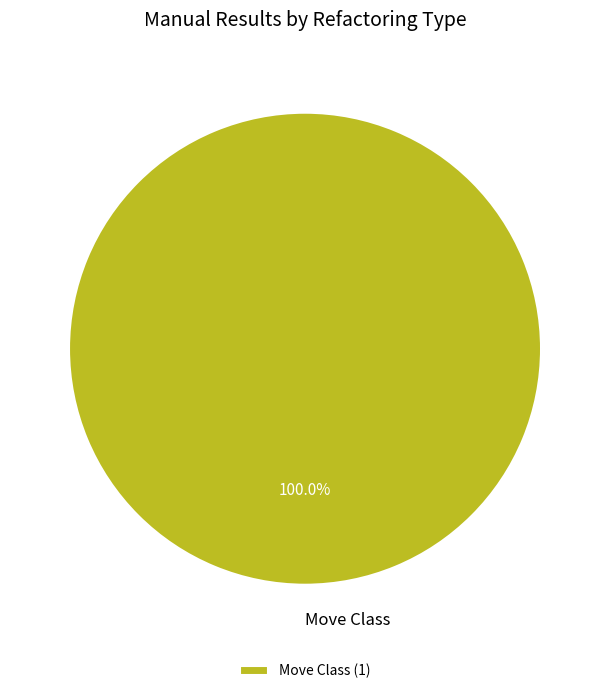

Is there a majority slice in this chart?

Yes